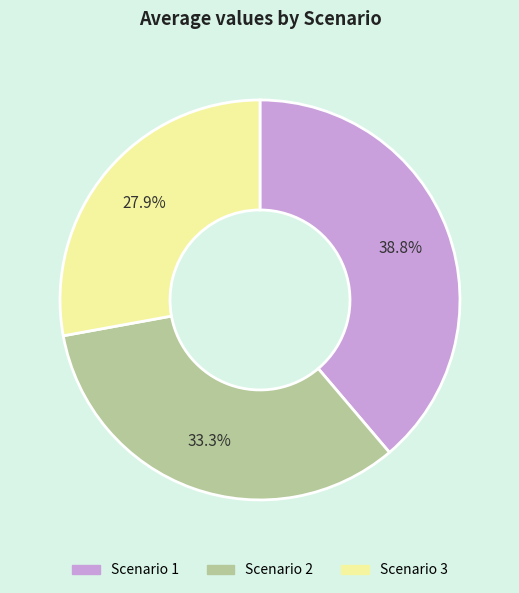

The Scenario 3 slice represents 28% of the pie. True or false?

True